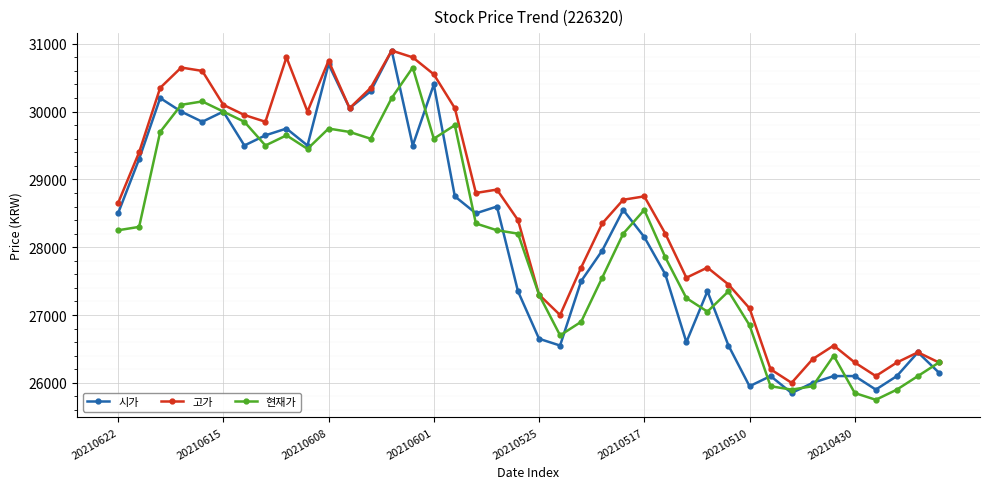

True or false: 시가 has more than 0 interior local peaks.

True